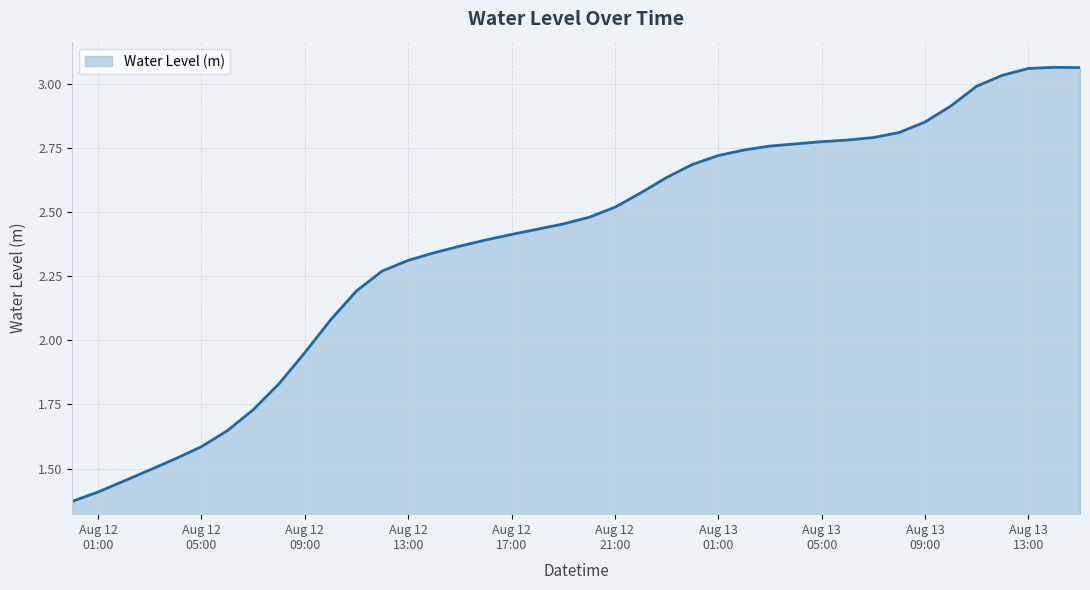

What is the maximum value shown in the chart?

3.1